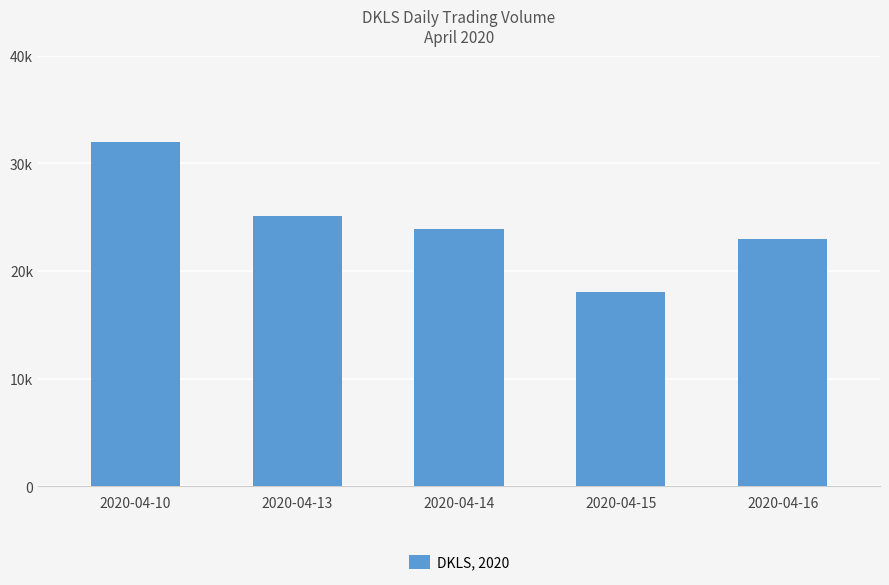

The chart shows a value of 18000 at 2020-04-15. True or false?

True